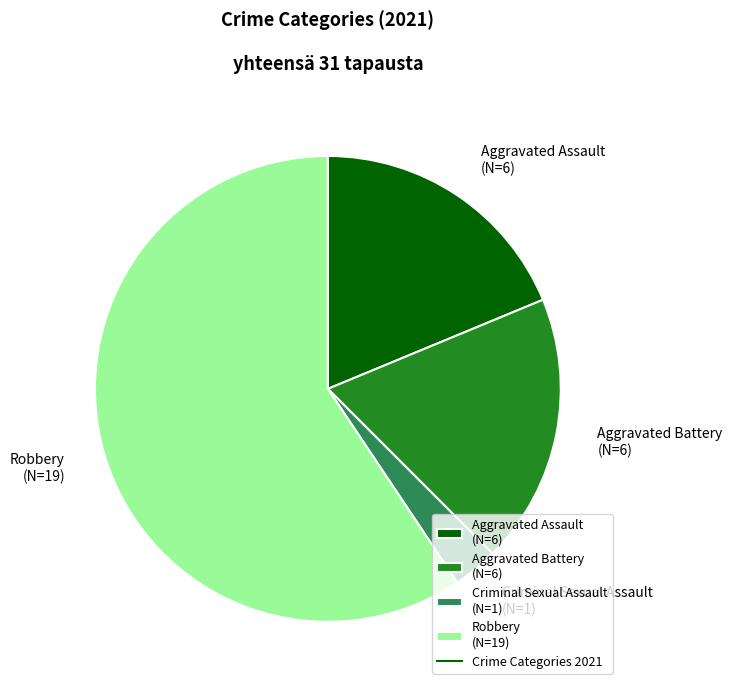

Is it true that Aggravated Assault (N=6) is 19% of the pie?

True